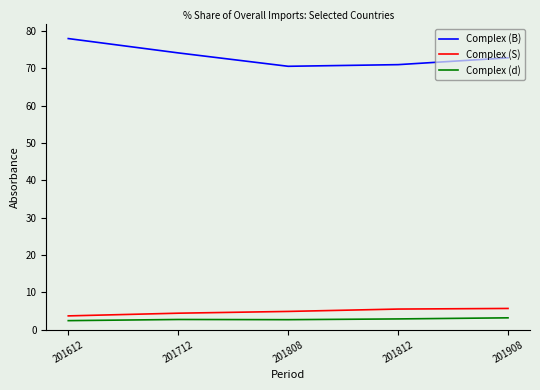

Which series changed the most between 201612 and 201812?

Complex (B)